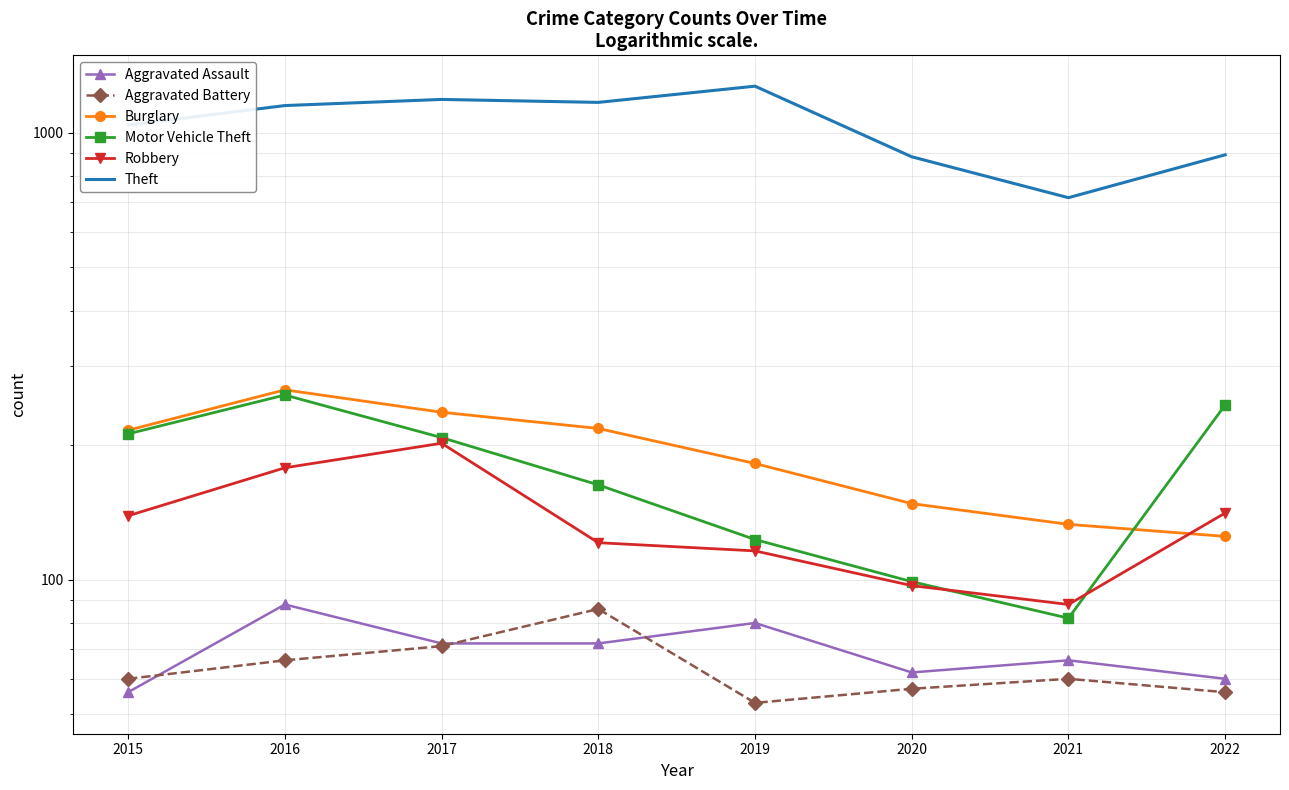

Reading right to left, transcribe all the data shown in this chart.

Aggravated Assault: 2022=60	2021=66	2020=62	2019=80	2018=72	2017=72	2016=88	2015=56
Aggravated Battery: 2022=56	2021=60	2020=57	2019=53	2018=86	2017=71	2016=66	2015=60
Burglary: 2022=125	2021=133	2020=148	2019=182	2018=218	2017=237	2016=266	2015=216
Motor Vehicle Theft: 2022=246	2021=82	2020=99	2019=123	2018=163	2017=208	2016=259	2015=212
Robbery: 2022=141	2021=88	2020=97	2019=116	2018=121	2017=202	2016=178	2015=139
Theft: 2022=893	2021=716	2020=884	2019=1272	2018=1170	2017=1188	2016=1151	2015=1041